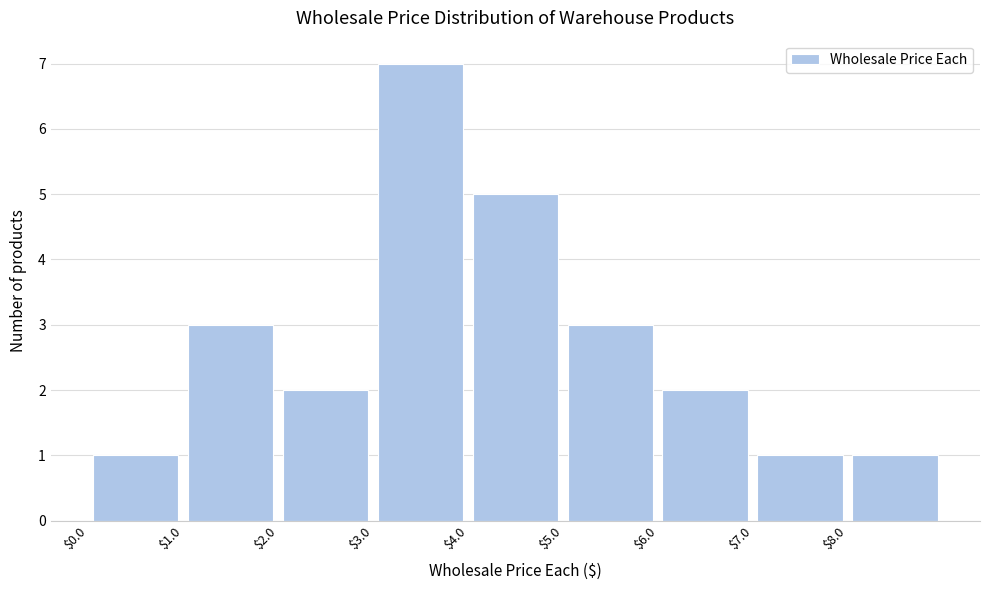

Reading left to right, transcribe this chart: for each bar, give the range it covers on the x-axis and its height. The values are not printed on the chart, so give them approximately, as read against the axis.

0 to 1: 1
1 to 2: 3
2 to 3: 2
3 to 4: 7
4 to 5: 5
5 to 6: 3
6 to 7: 2
7 to 8: 1
8 to 9: 1